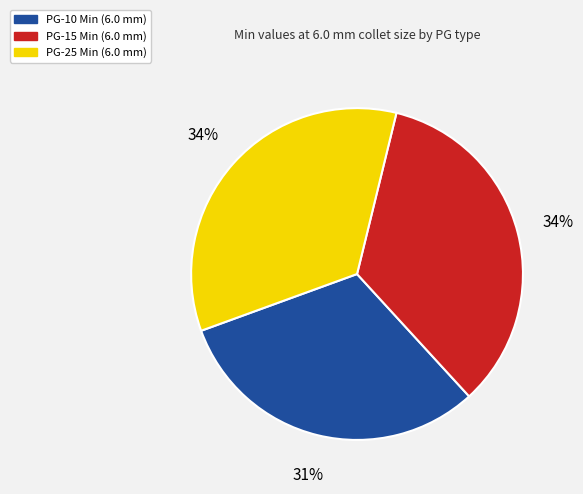

To the nearest percent, what is the difference between the largest and smallest slice percentages?

3%